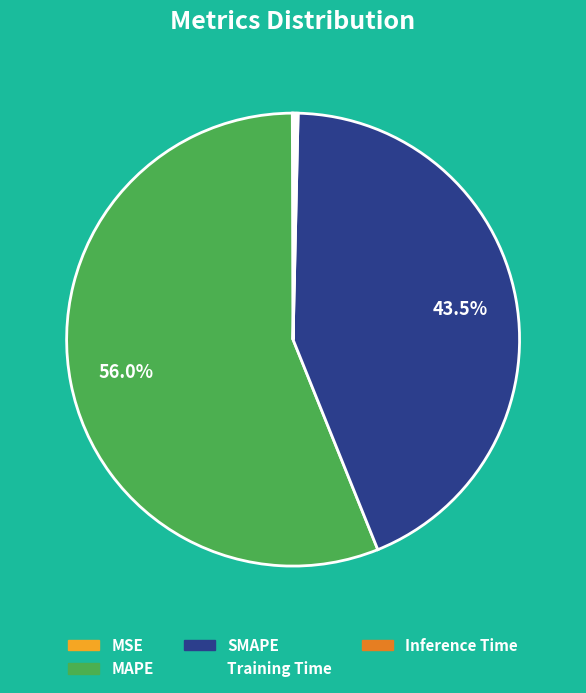

Combined, do MAPE and SMAPE account for over 50%?

Yes